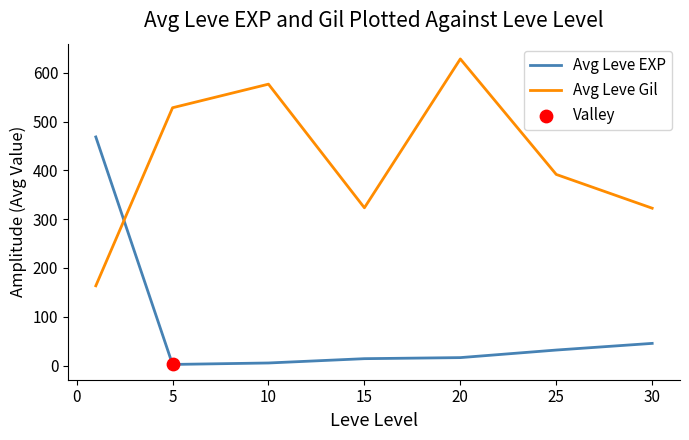

What is the difference between the maximum and minimum values in the Avg Leve EXP series?

466.2